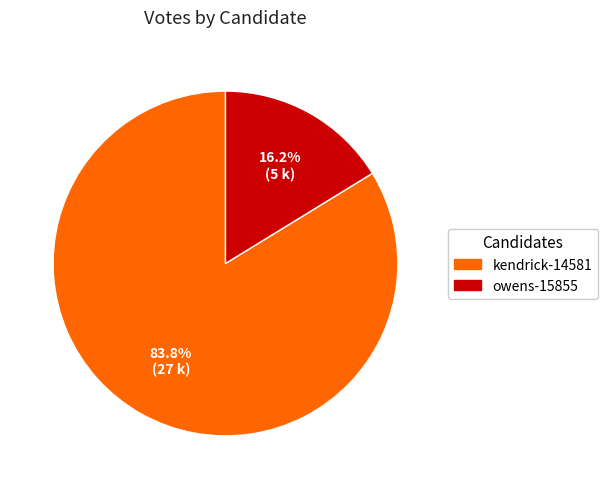

True or false: owens-15855 accounts for 16% of the total.

True